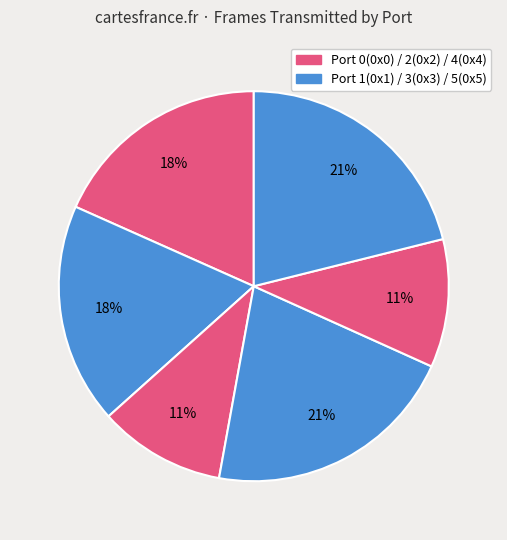

How many segments does this pie chart have?

6